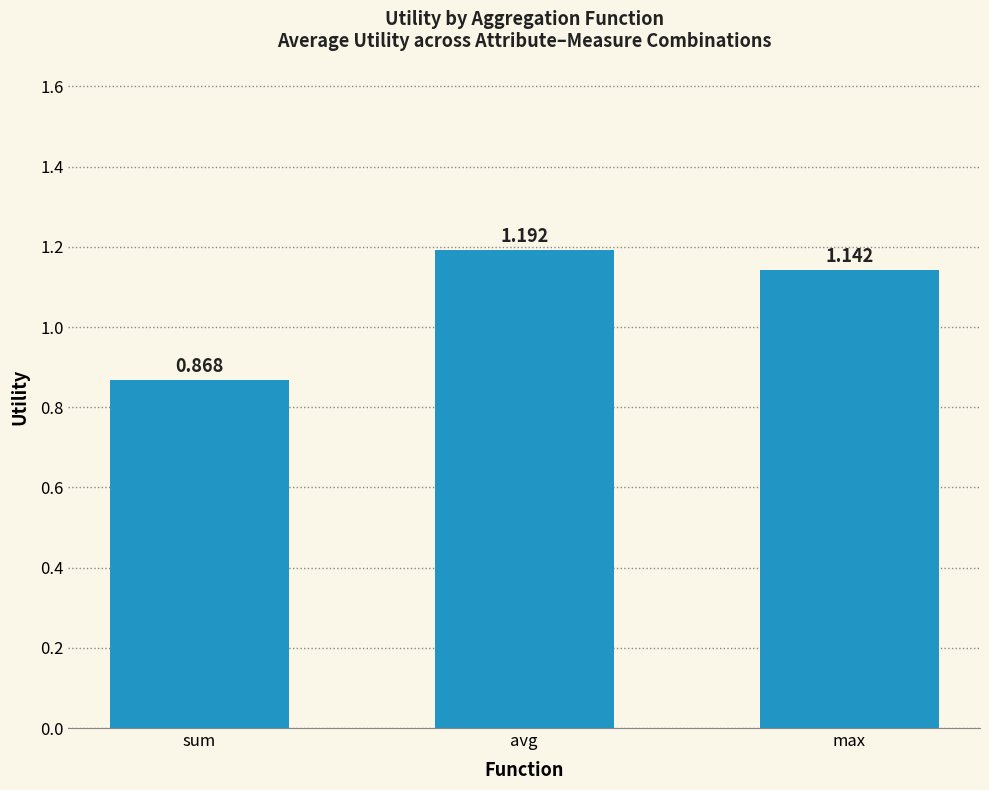

What is the label of the 3rd bar from the right?

sum